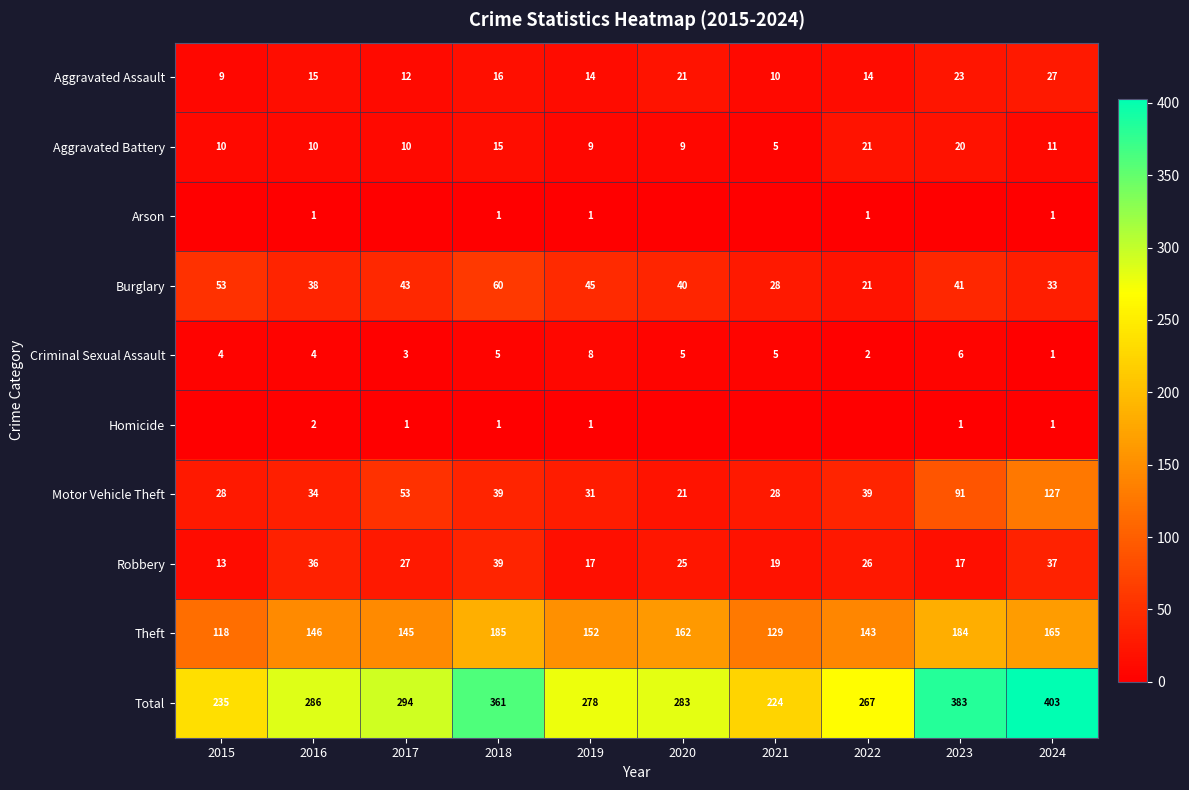

Which series has the widest spread of values?

Total